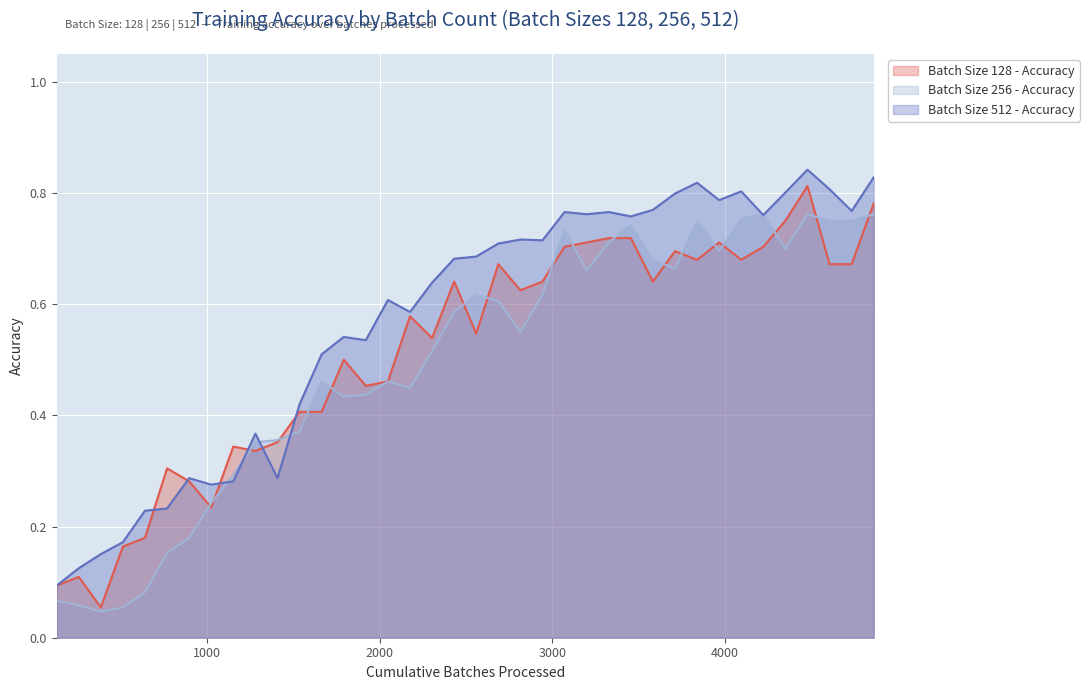

What is the difference between the highest and lowest values at 2432?

0.1